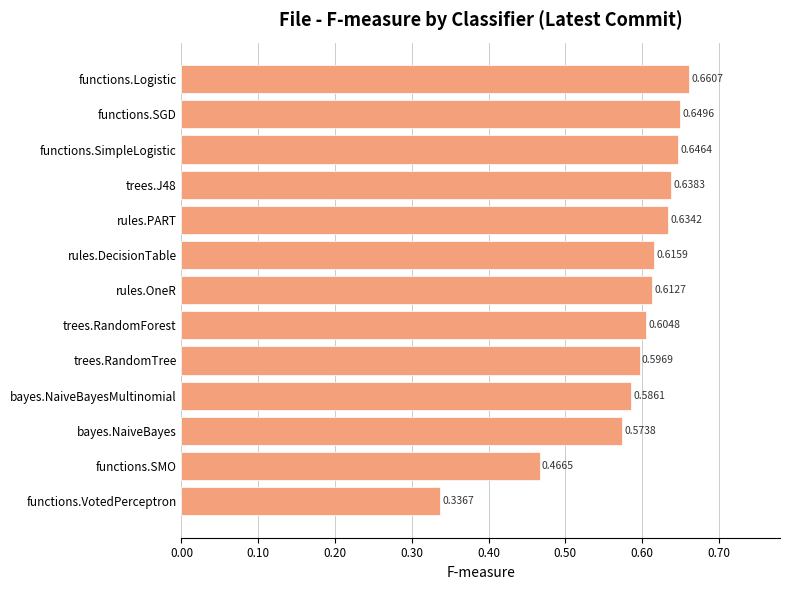

List the labels in order of value, smallest first.

functions.VotedPerceptron, functions.SMO, bayes.NaiveBayes, bayes.NaiveBayesMultinomial, trees.RandomTree, trees.RandomForest, rules.OneR, rules.DecisionTable, rules.PART, trees.J48, functions.SimpleLogistic, functions.SGD, functions.Logistic